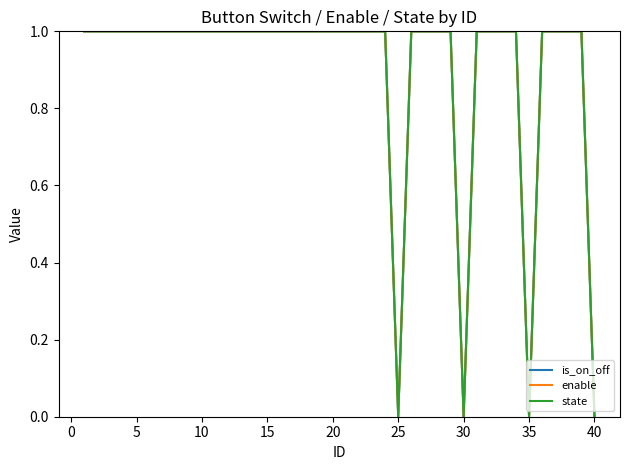

Does the chart display data point markers on the line(s)?

No